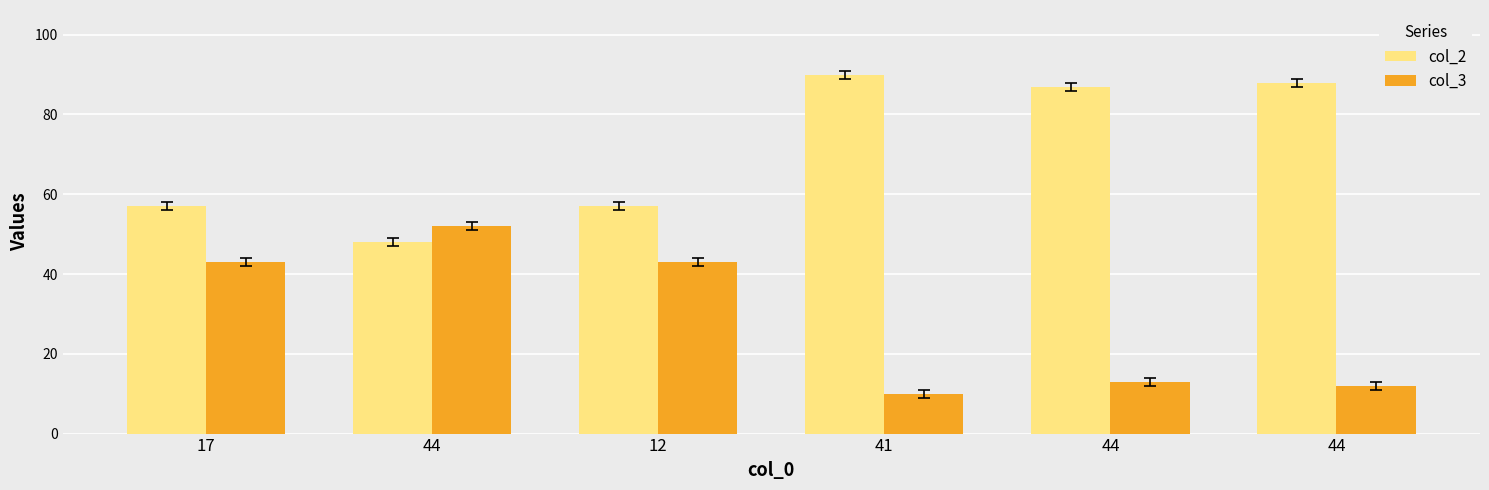

At which label does col_2 first exceed 87?

41